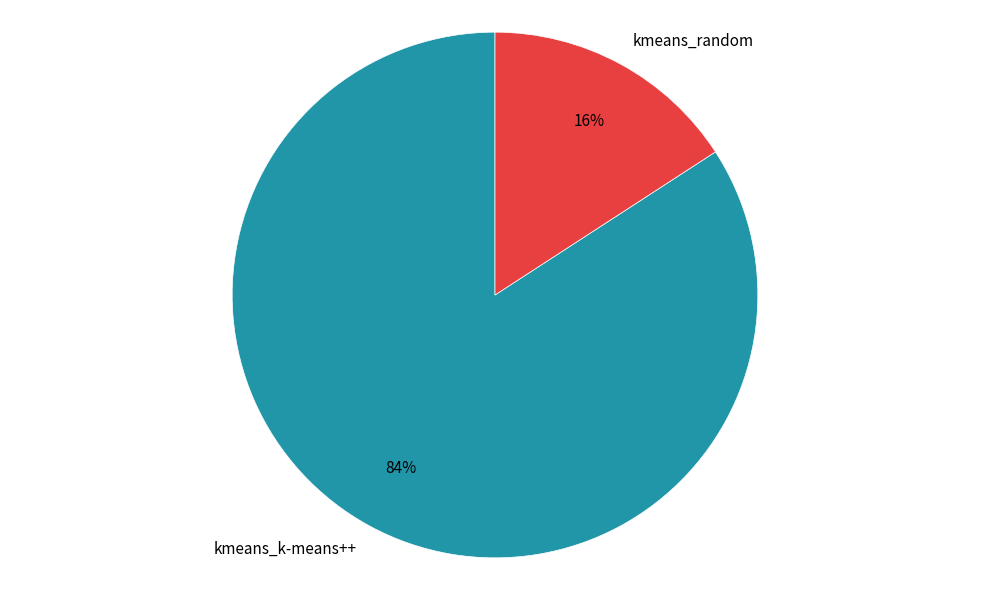

How many slices are in this pie chart?

2